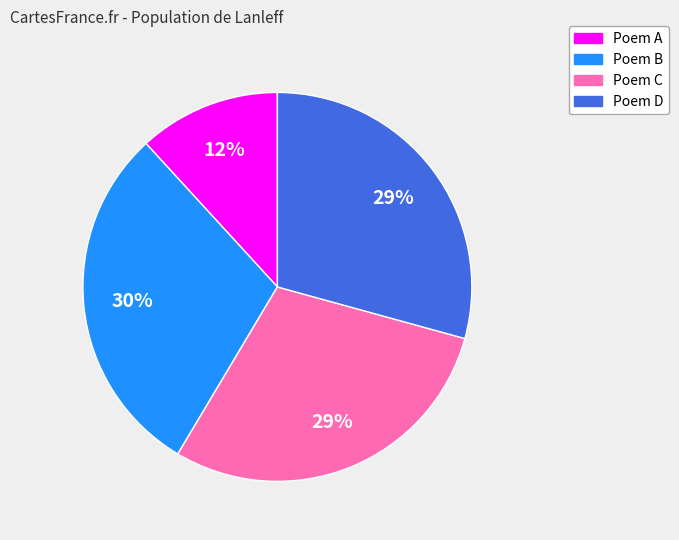

How many segments does this pie chart have?

4